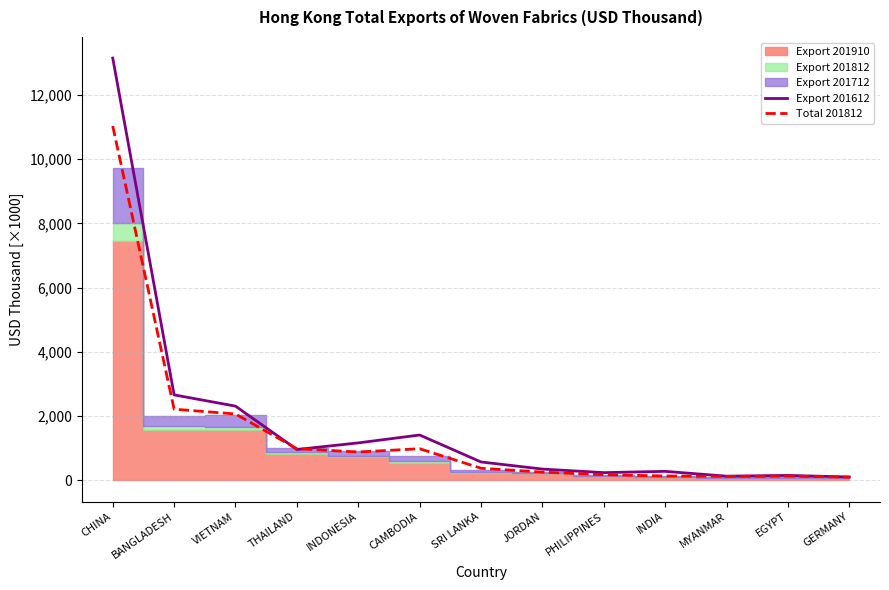

Which has a higher value, JORDAN or SRI LANKA?

SRI LANKA